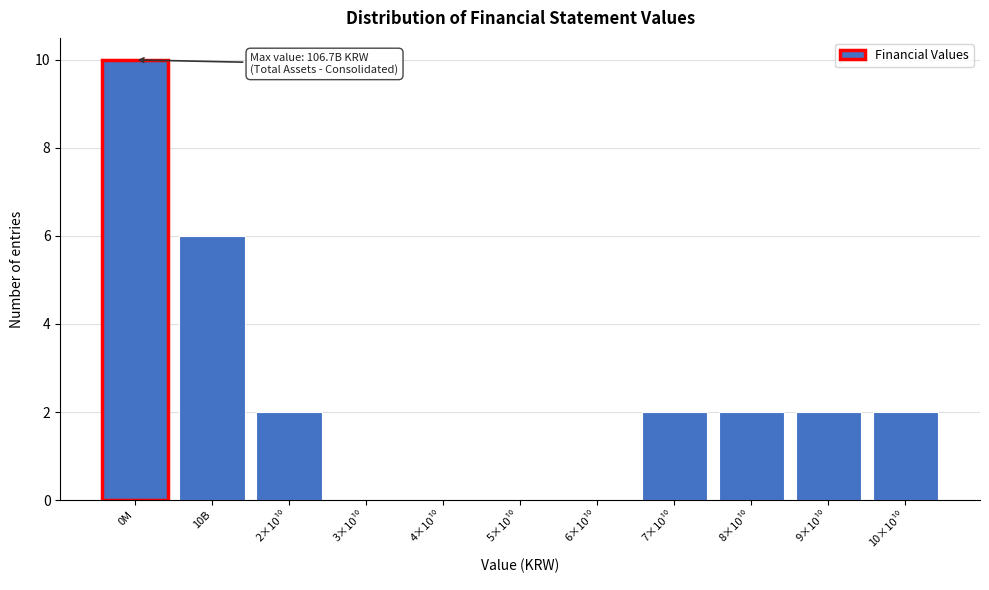

What is the sum of all values?

26